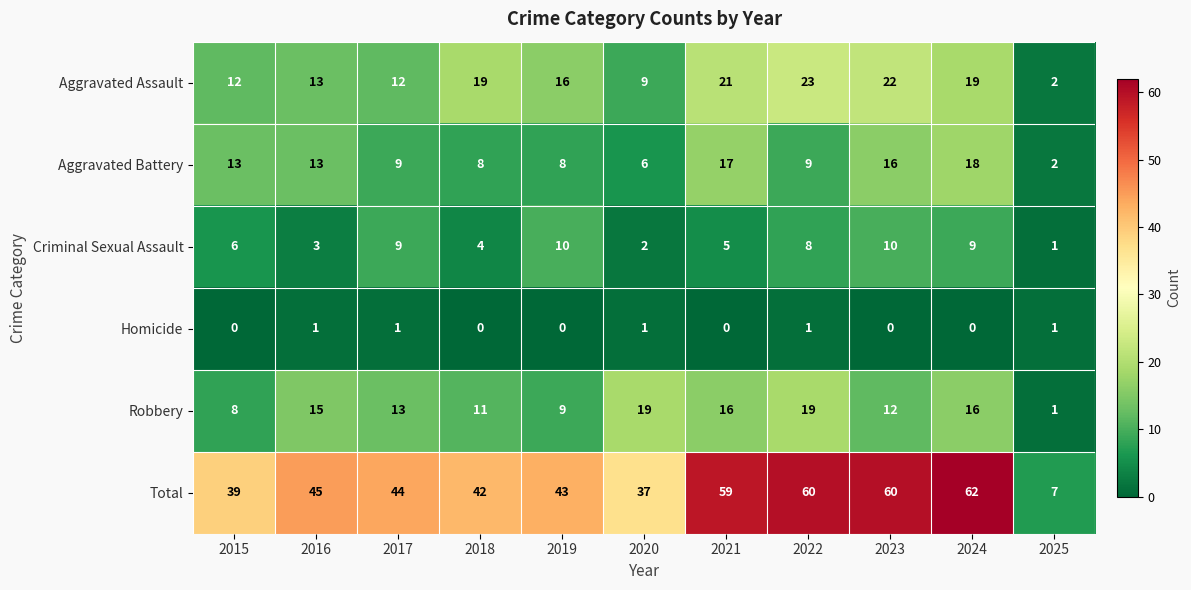

What is the greatest value displayed?

62